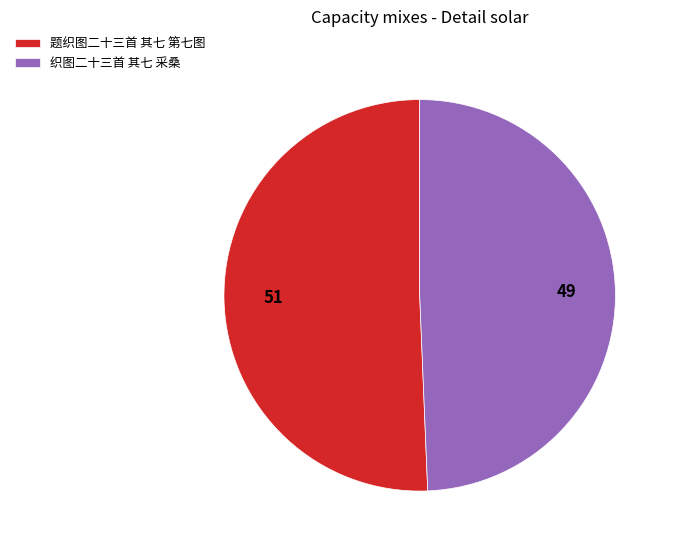

What is the ratio of the value at 题织图二十三首 其七 第七图 to the value at 织图二十三首 其七 采桑?

1.0